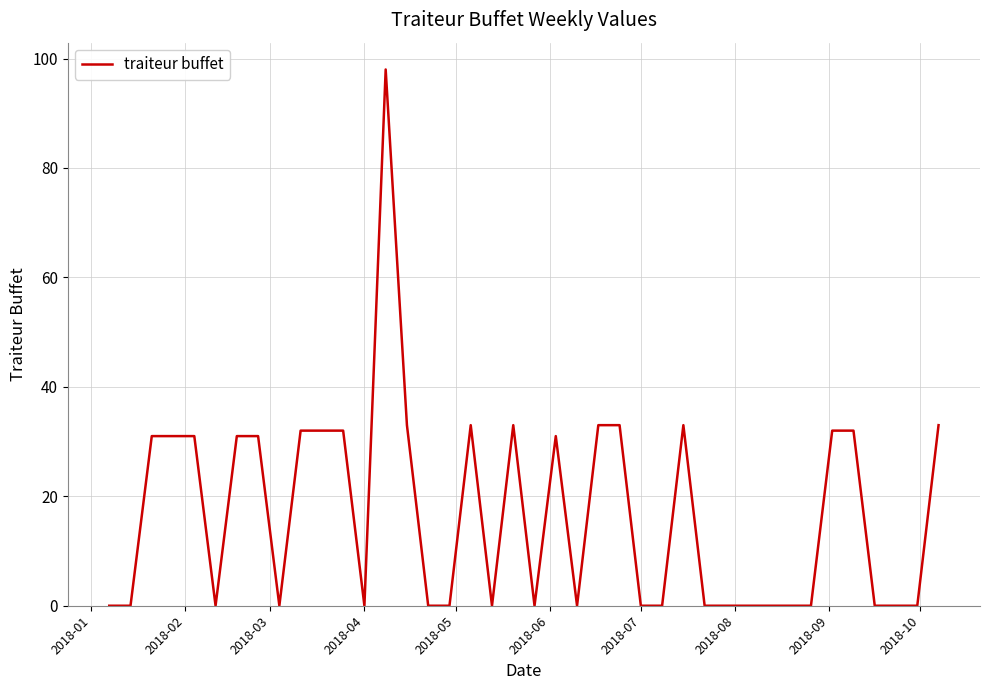

What is the greatest value displayed?

98